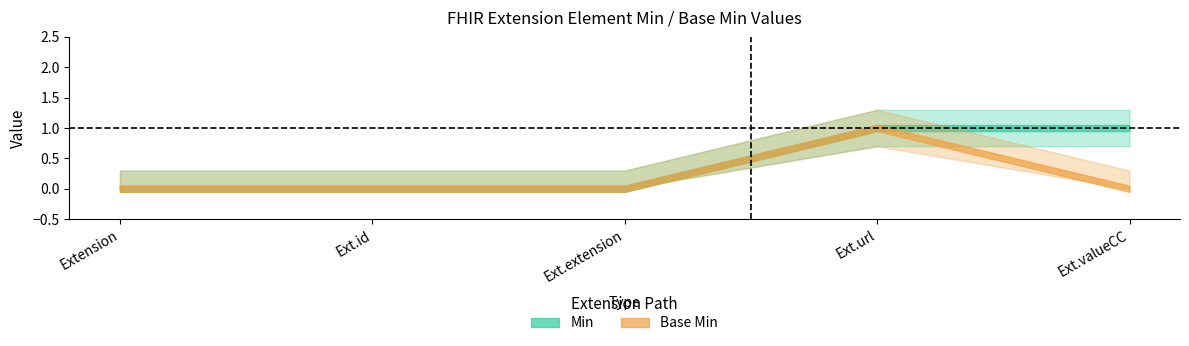

Rank the categories by Base Min value from highest to lowest.

Extension.url, Extension, Extension.id, Extension.extension, Extension.valueCodeableConcept